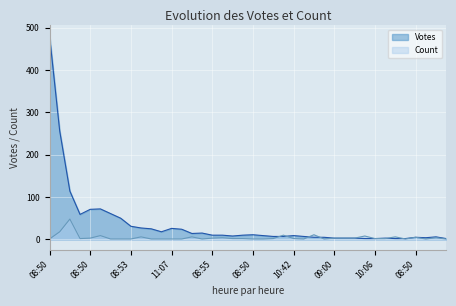

Reading left to right, transcribe all the data shown in this chart.

Votes: 481	256	114	59	71	72	61	50	31	27	25	18	26	24	14	15	10	10	8	10	11	9	7	7	9	7	5	5	3	3	3	2	2	3	2	2	5	4	6	2
Count: 1	18	48	2	3	9	1	1	1	6	1	1	1	1	6	1	3	4	2	2	1	1	2	10	2	1	11	1	3	3	3	8	2	2	6	1	5	1	4	1